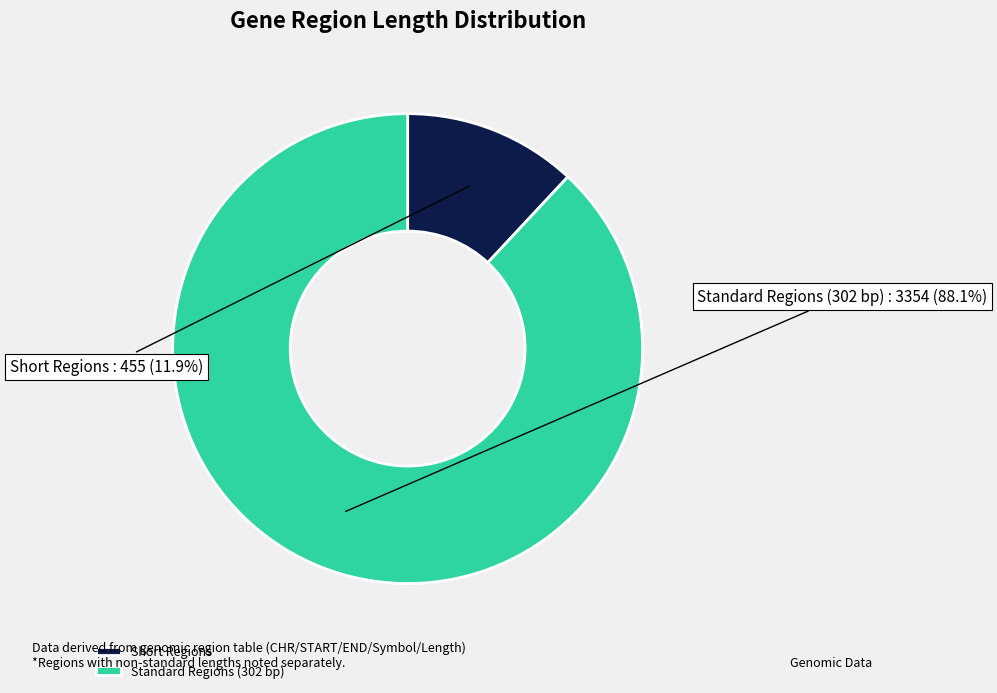

Which has a higher value, Standard Regions (302 bp) or Short Regions?

Standard Regions (302 bp)